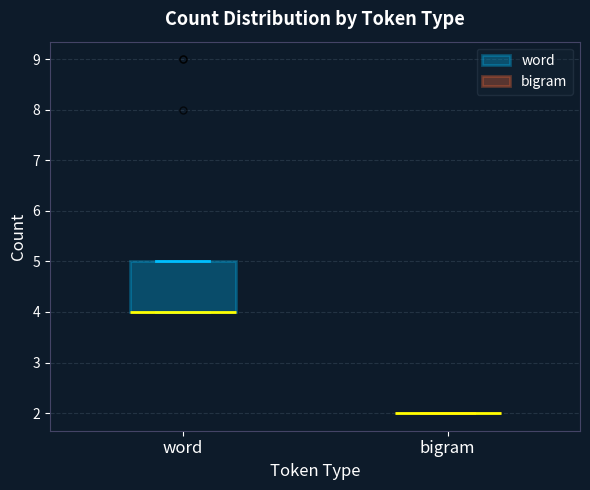

Reading left to right, transcribe this box plot: for each box, give where its median line is, the range the box spans, and where its two whiskers end, as read against the y-axis. The values are not printed on the chart, so give them approximately, as read against the axis.

word: median 4 (drawn on the box's lower edge), box 4 to 5, whiskers 4 to 5
bigram: box collapsed to a line at 2, whiskers 2 to 2